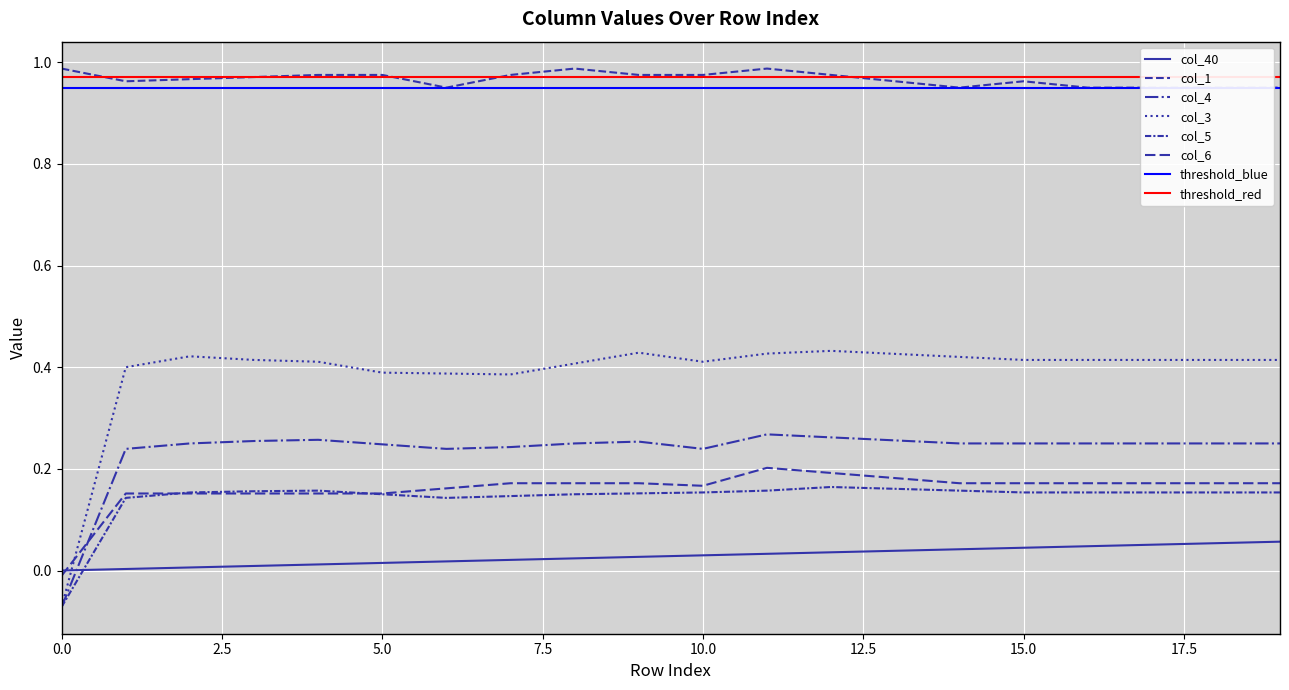

At 12, list the series in order from largest to smallest.

col_1, col_3, col_4, col_6, col_5, col_40